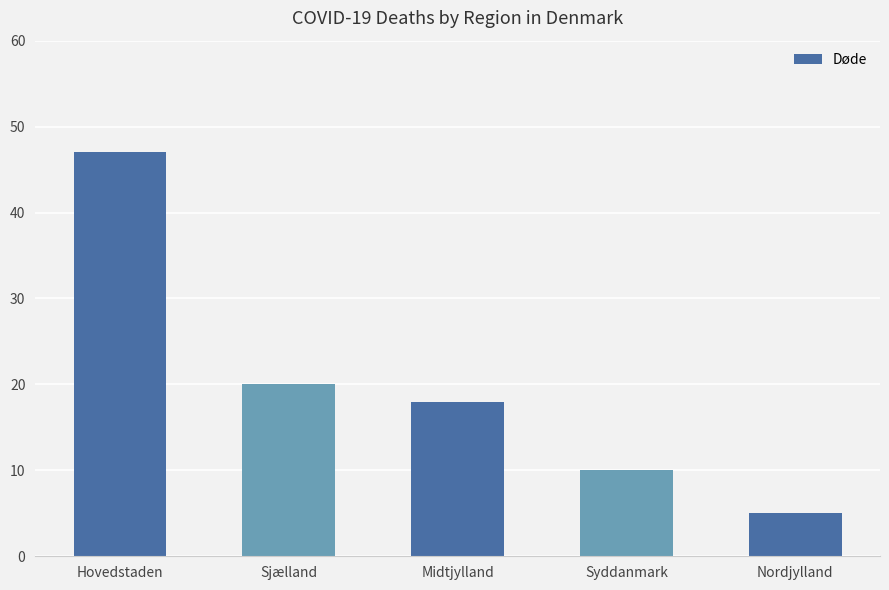

Are the bars horizontal?

No